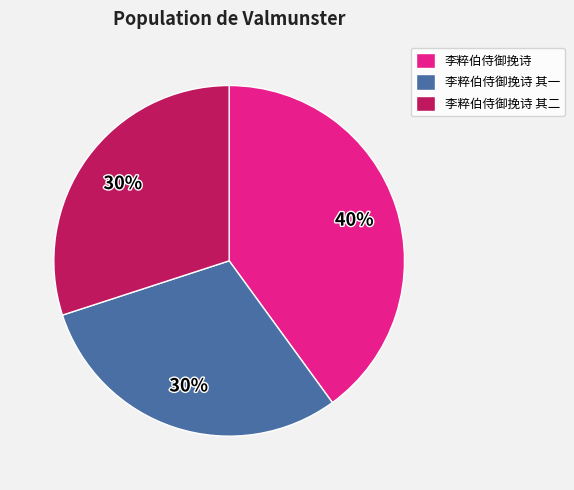

How many slices are in this pie chart?

3